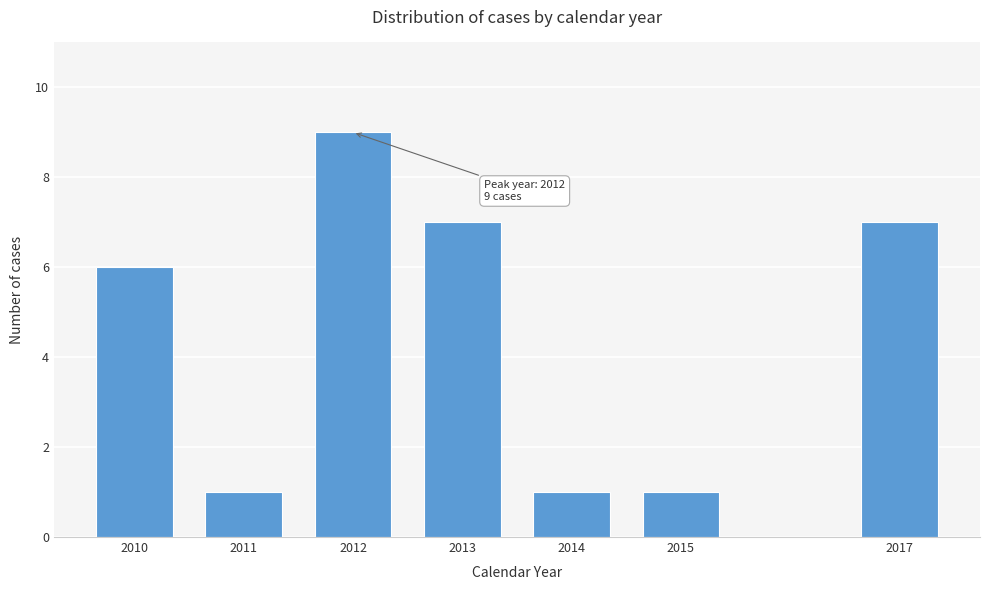

Reading left to right, transcribe all the data shown in this chart.

2010=6	2011=1	2012=9	2013=7	2014=1	2015=1	2017=7